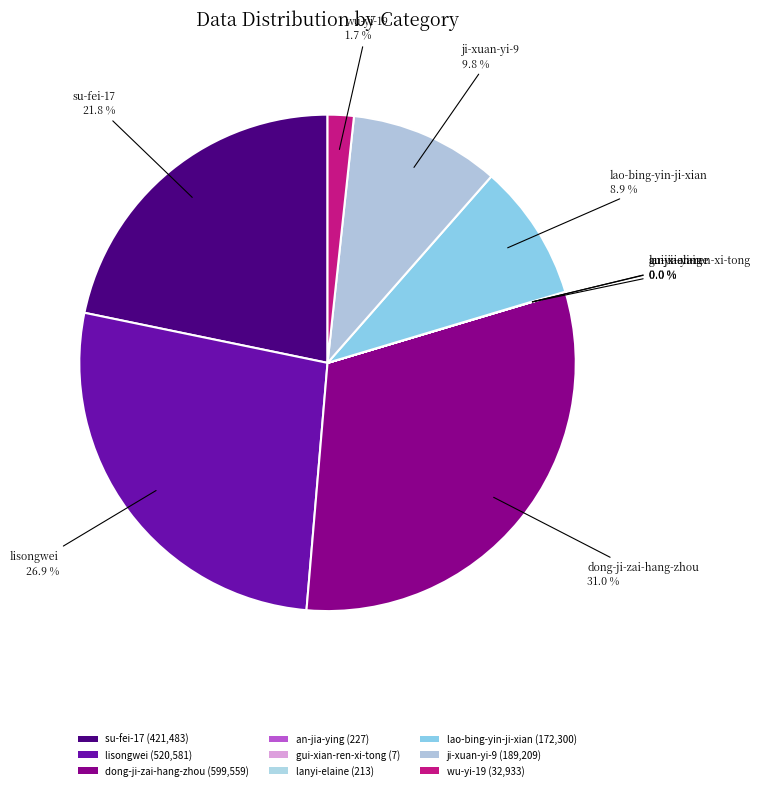

To the nearest percent, what percentage of the pie is dong-ji-zai-hang-zhou?

31%